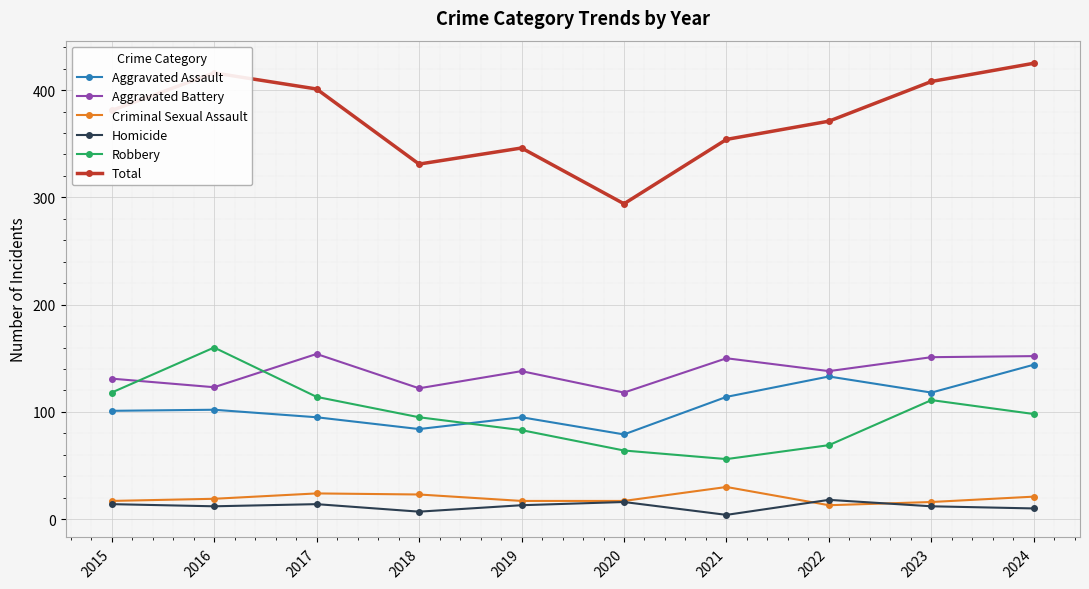

Which series has the largest range (max minus min)?

Total